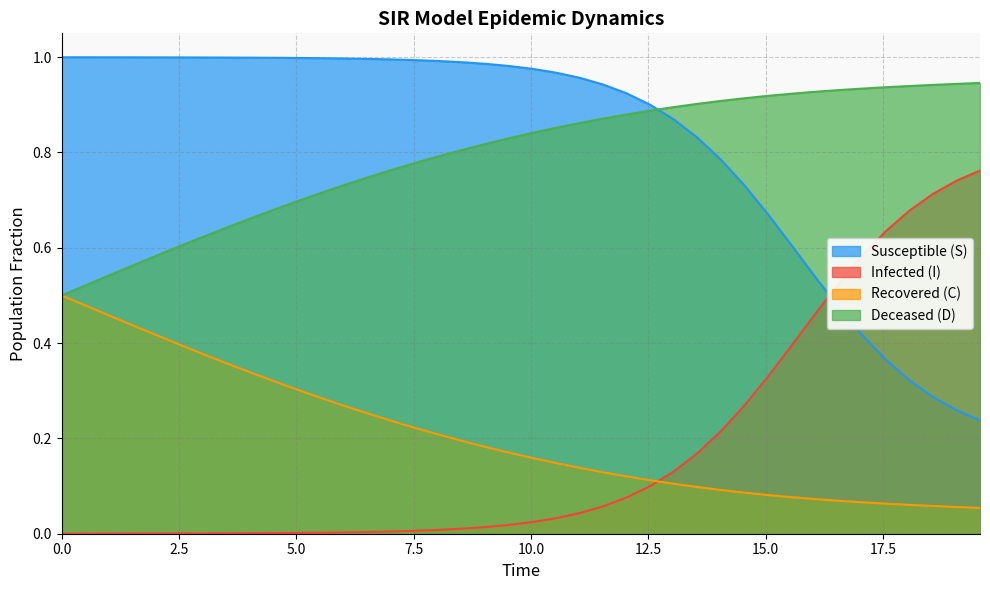

What are all the series names shown in the legend?

Susceptible (S), Infected (I), Recovered (C), Deceased (D)